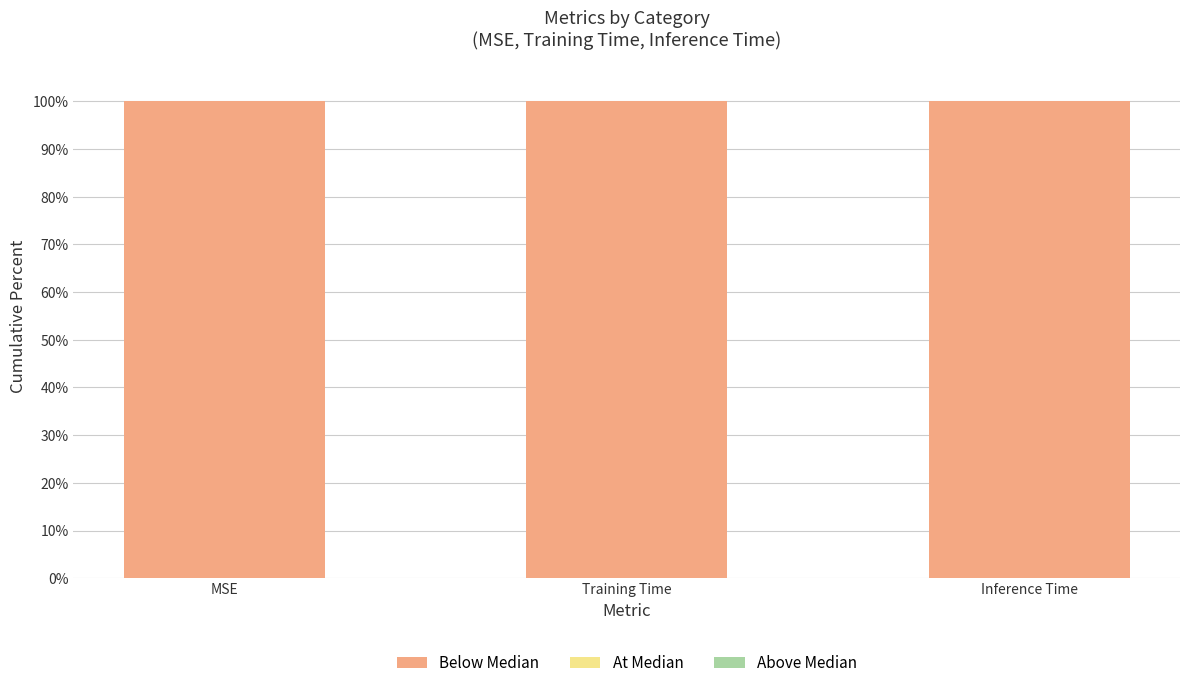

The value of At Median at Inference Time is 0. True or false?

True